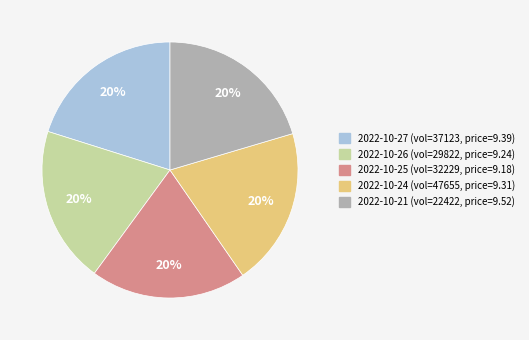

How many segments does this pie chart have?

5